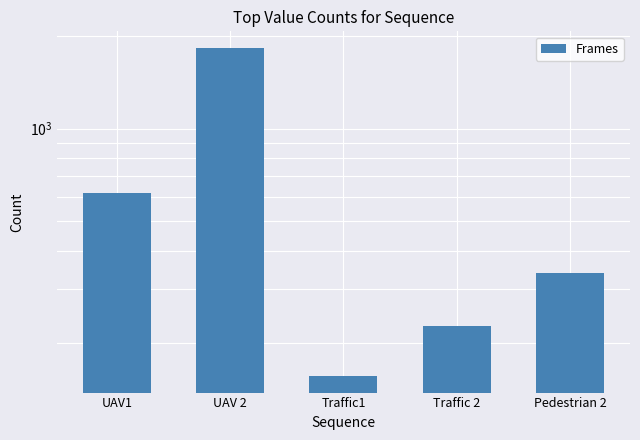

Does the chart contain stacked bars?

No